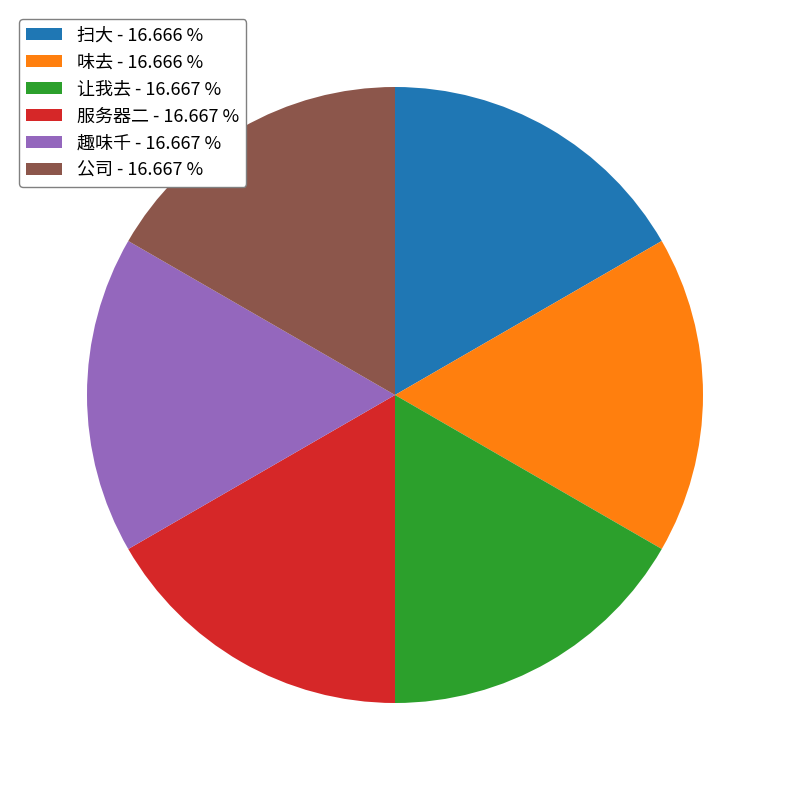

Is the sum of 服务器二 - 16.667 % and 扫大 - 16.666 % greater than half?

No